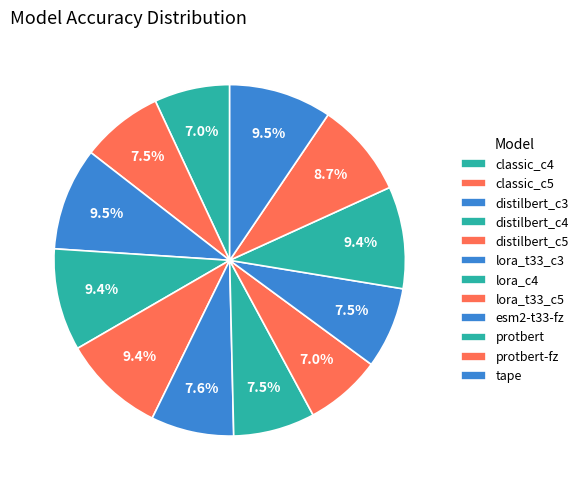

What percentage is the distilbert_c5 slice, to the nearest percent?

9%